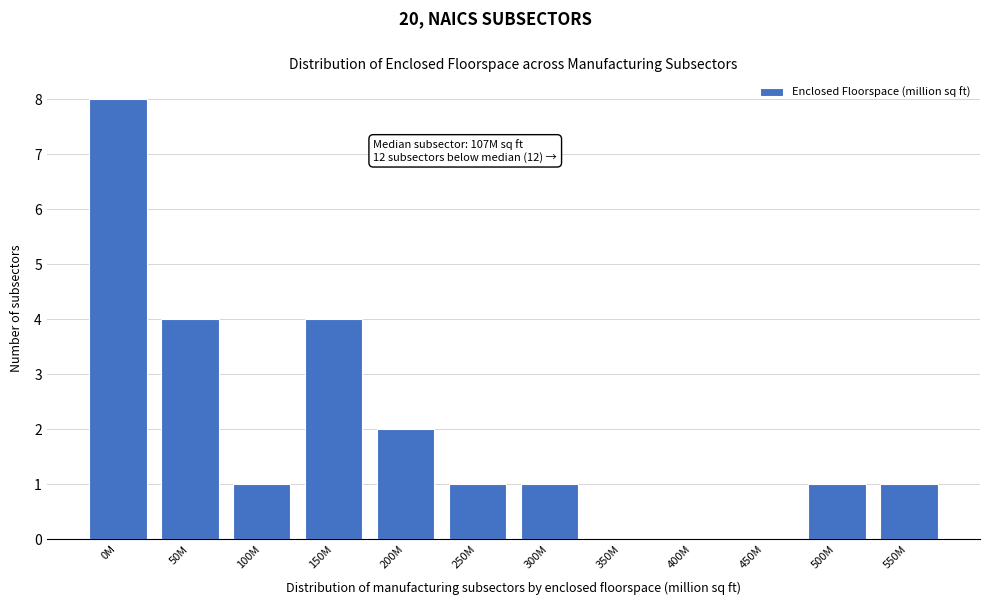

Reading left to right, what are all the values shown in this chart?

0M=8	50M=4	100M=1	150M=4	200M=2	250M=1	300M=1	350M=0	400M=0	450M=0	500M=1	550M=1